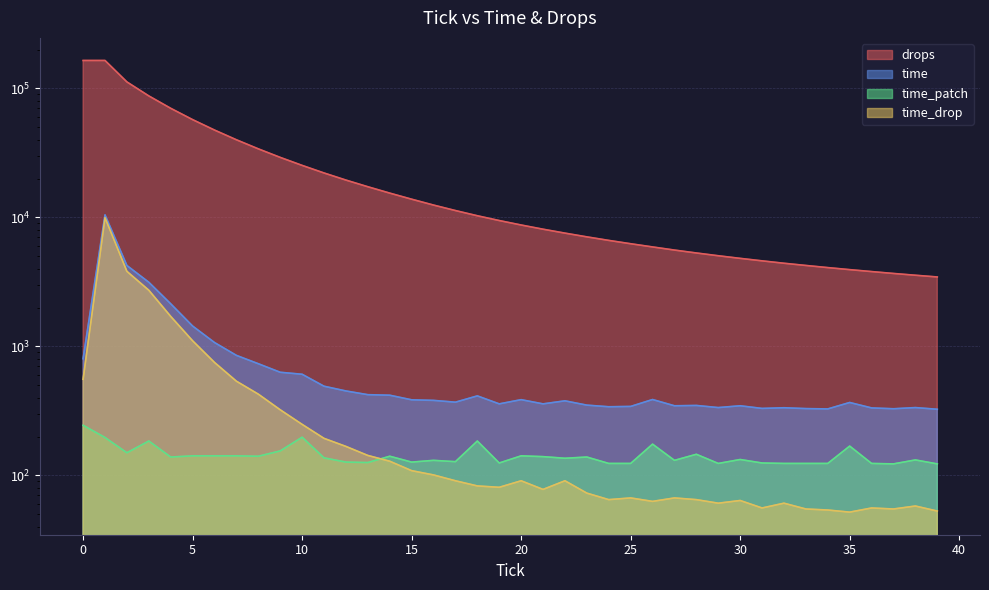

At which label is time_patch closest to 184?

3